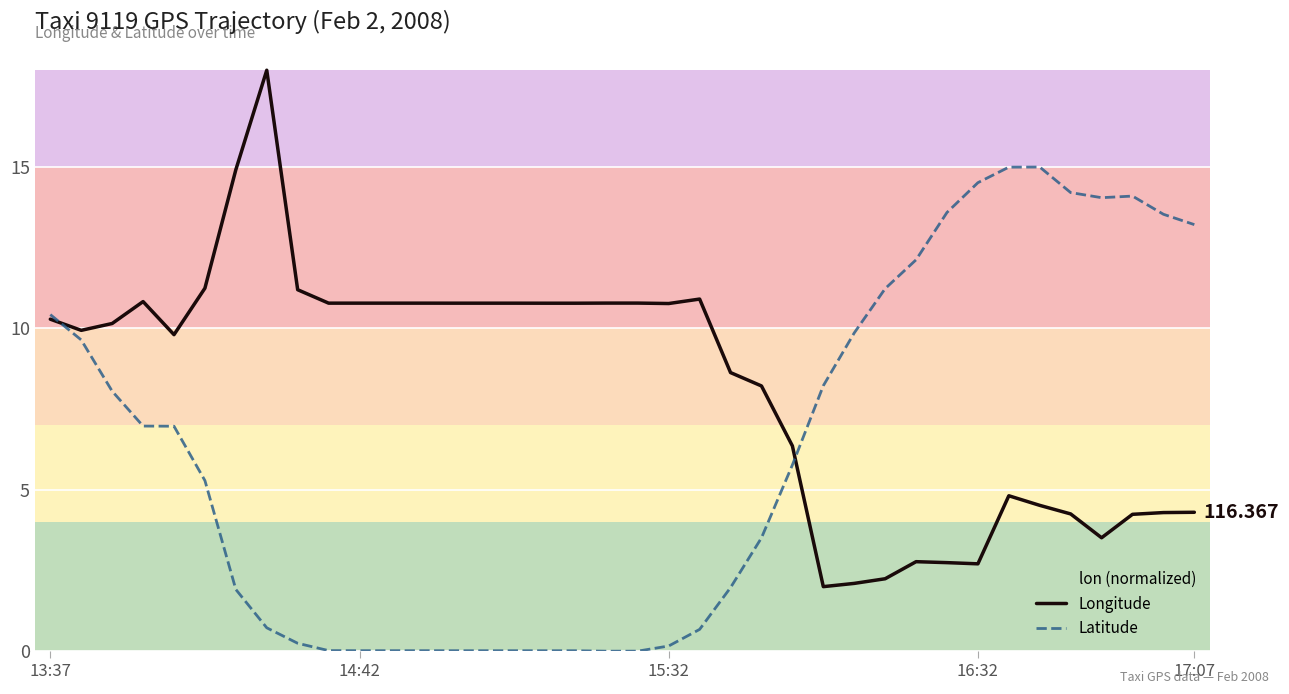

List the series in order of their peak value, lowest first.

Latitude, Longitude